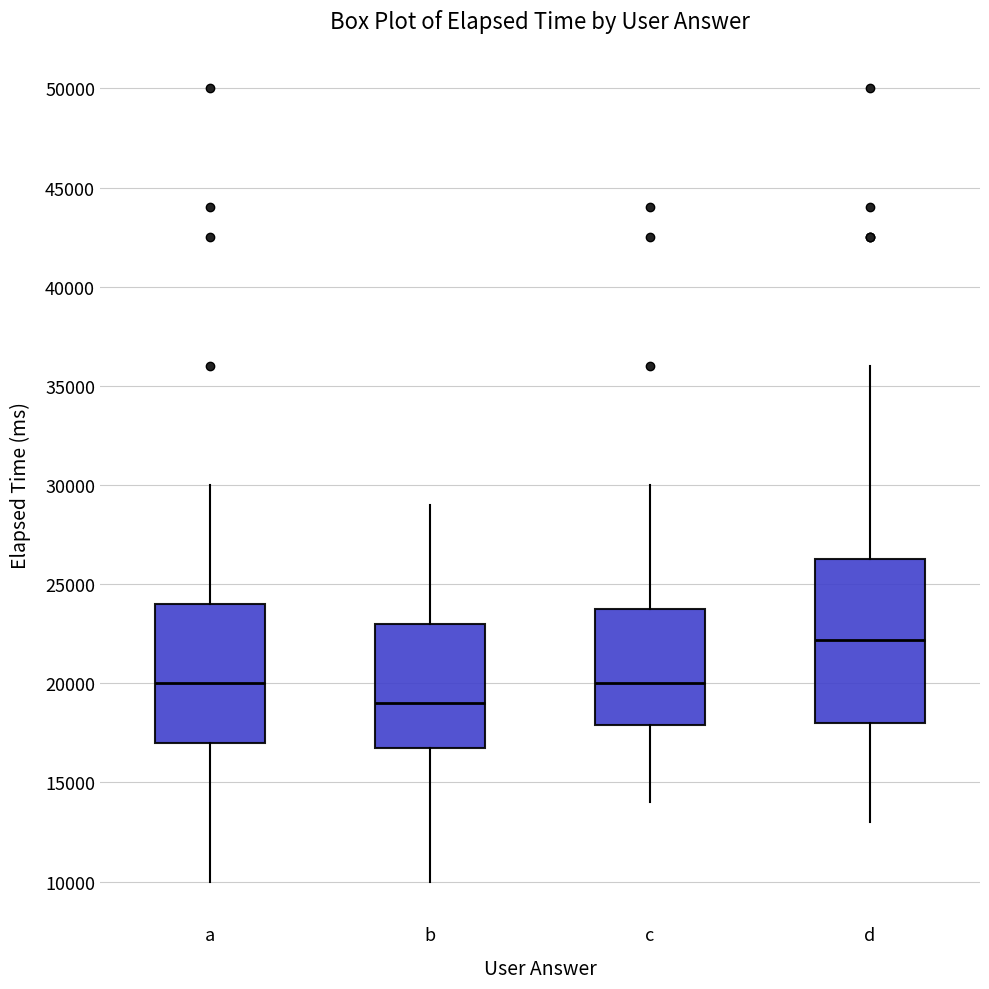

Reading left to right, transcribe this box plot: for each box, give where its median line is, the range the box spans, and where its two whiskers end, as read against the y-axis. The values are not printed on the chart, so give them approximately, as read against the axis.

a: median 20000, box 17000 to 24000, whiskers 10000 to 30000
b: median 19000, box 17000 to 23000, whiskers 10000 to 29000
c: median 20000, box 18000 to 24000, whiskers 14000 to 30000
d: median 22000, box 18000 to 26500, whiskers 13000 to 36000